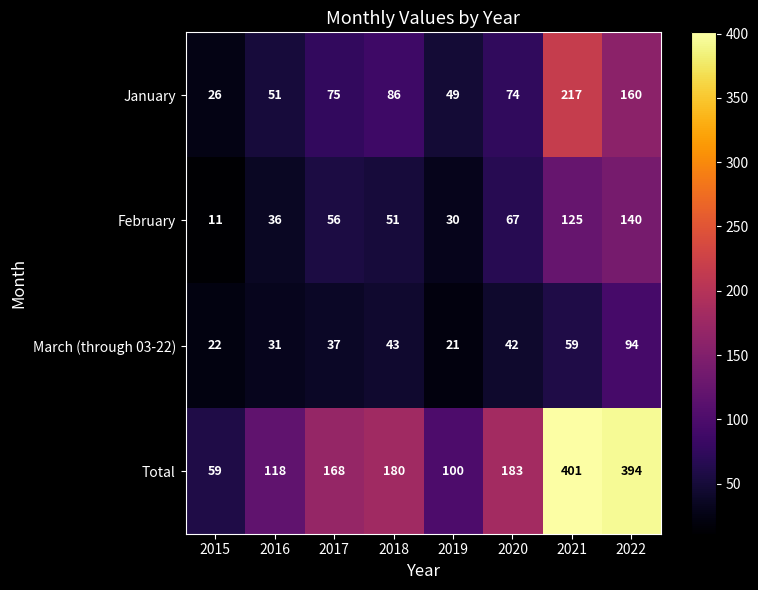

The Total series shows 142 at 2019. True or false?

False